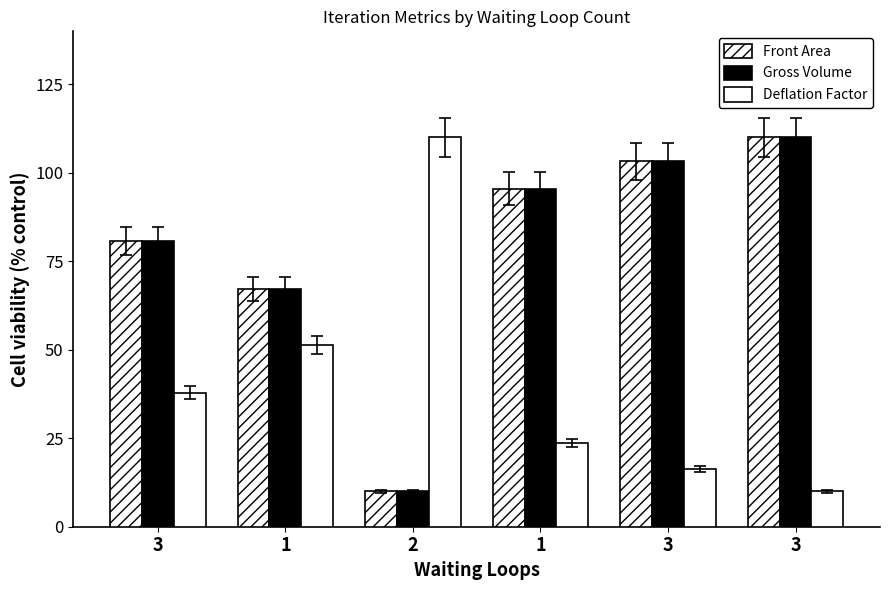

At which label does Front Area reach its peak?

3